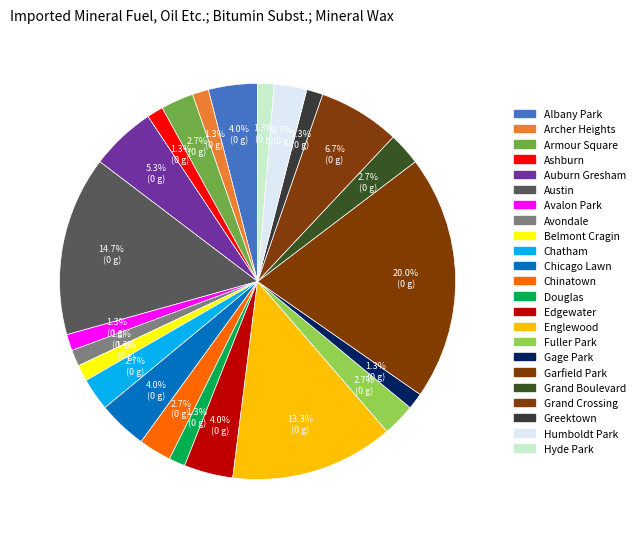

How many slices are in this pie chart?

23